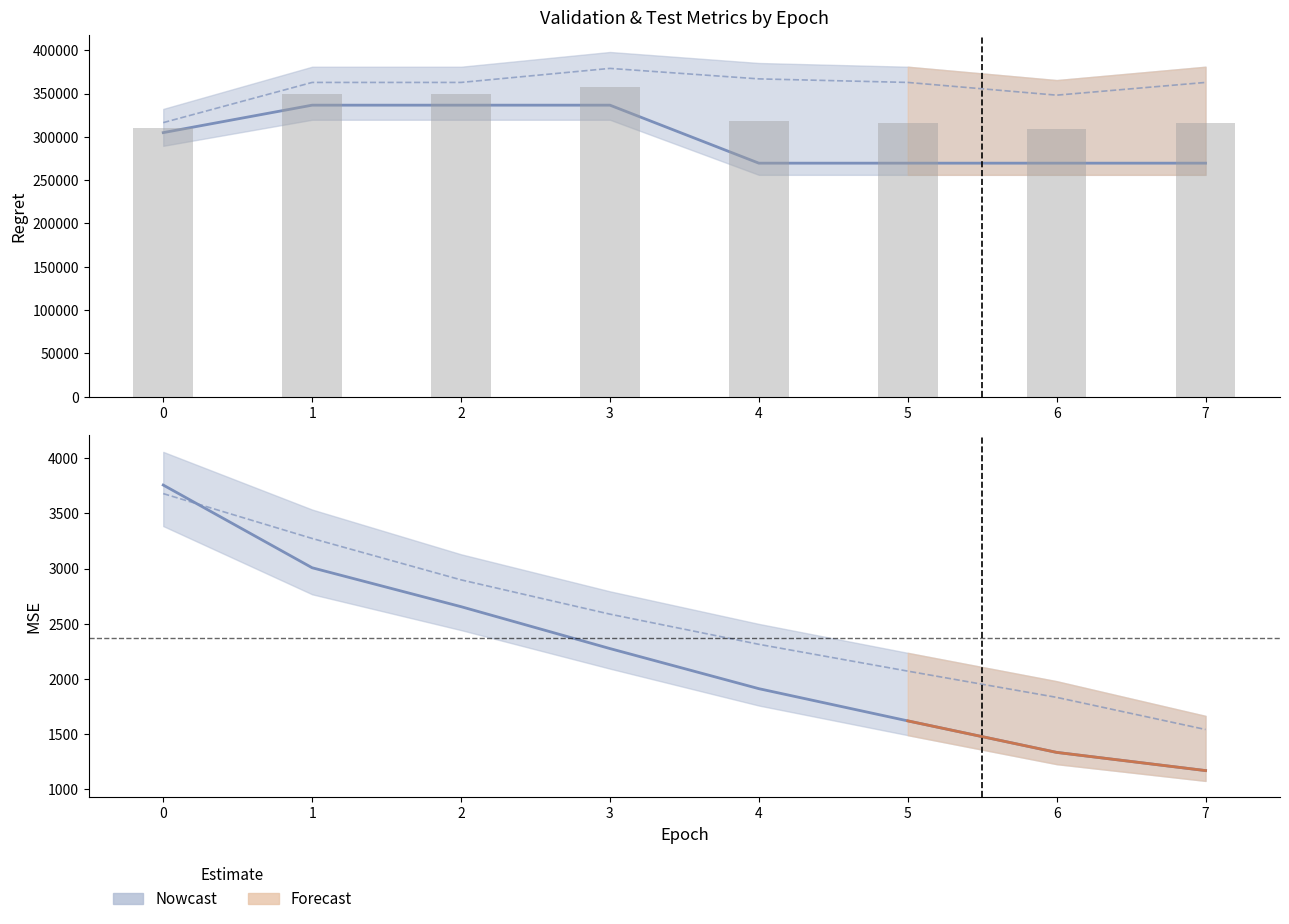

What is the value of the test_regret bar at the 3rd from the left?

362800.0